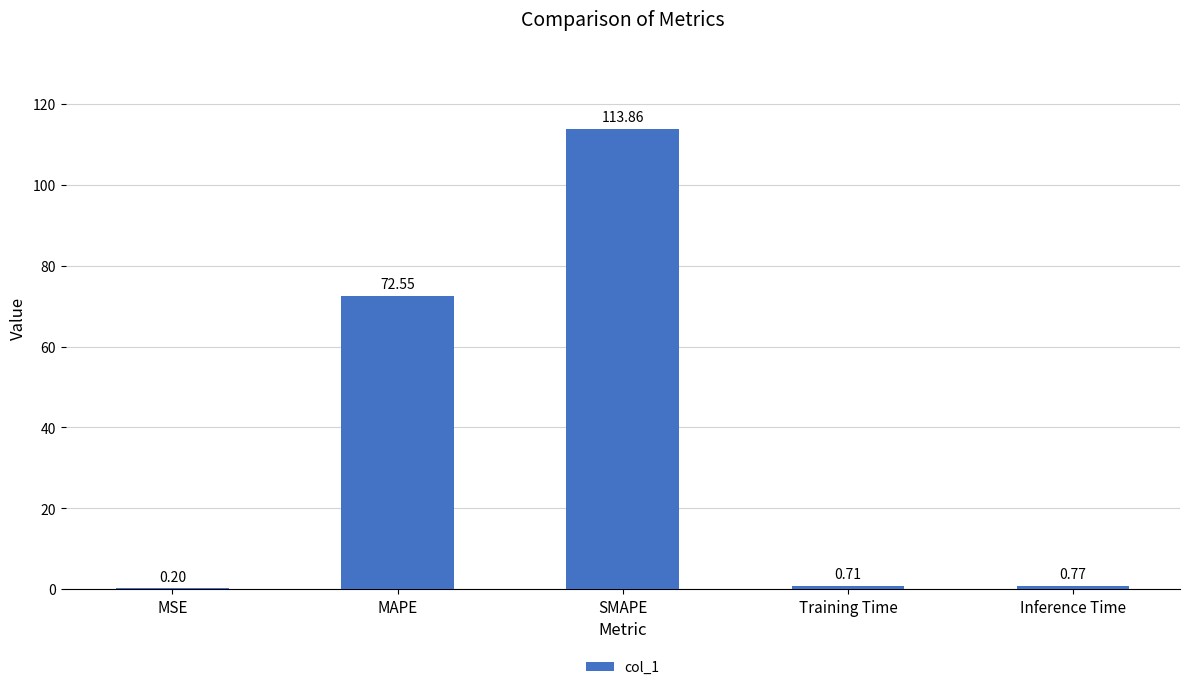

What is the sum of the values at MAPE and Training Time?

73.3